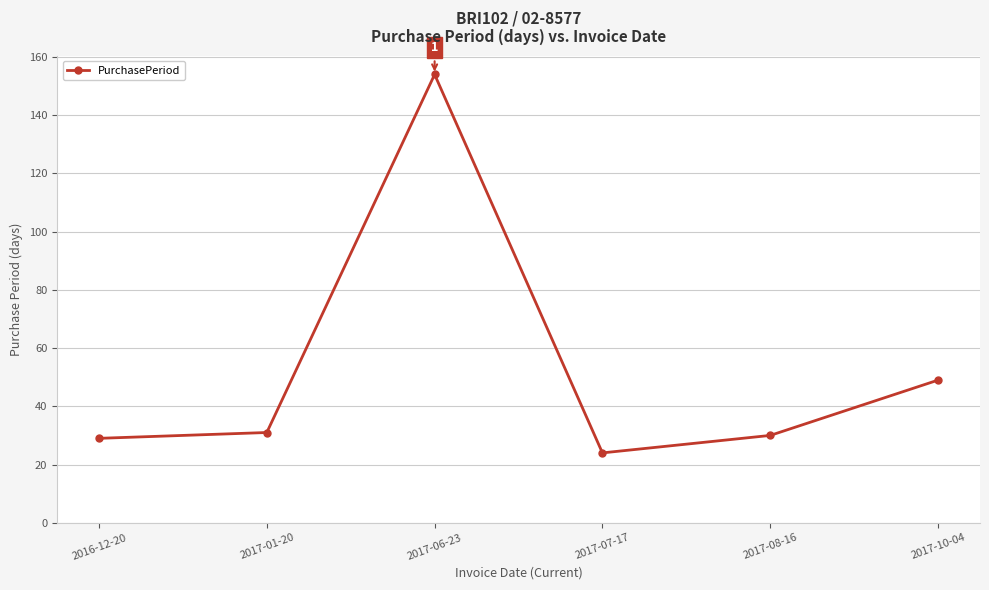

What is the label of the 5th point from the left?

2017-08-16